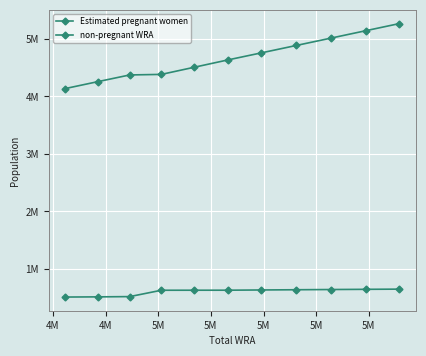

Is this an area chart (filled region under the line)?

No